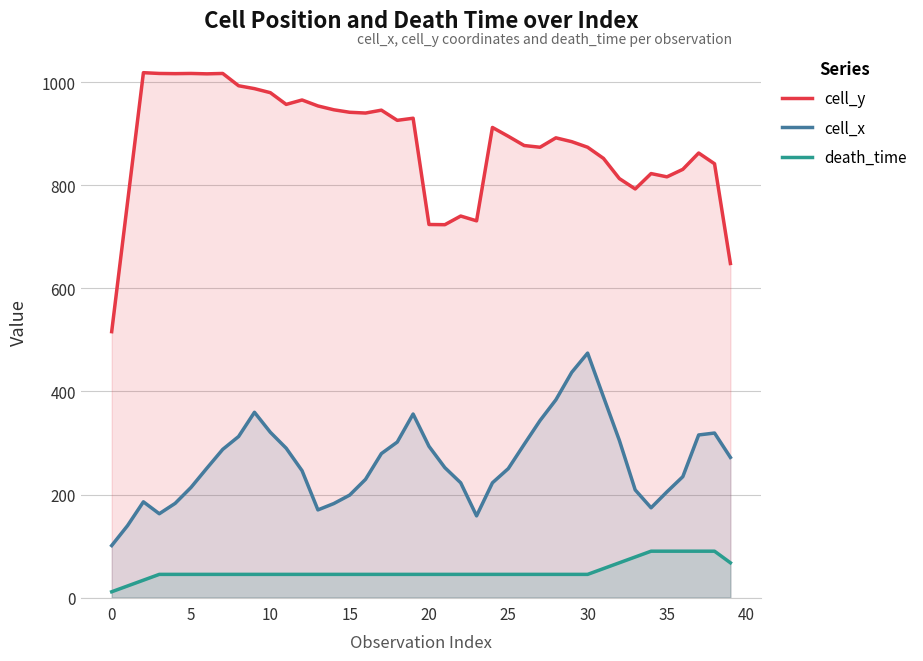

What is the maximum value shown in the chart?

1018.9